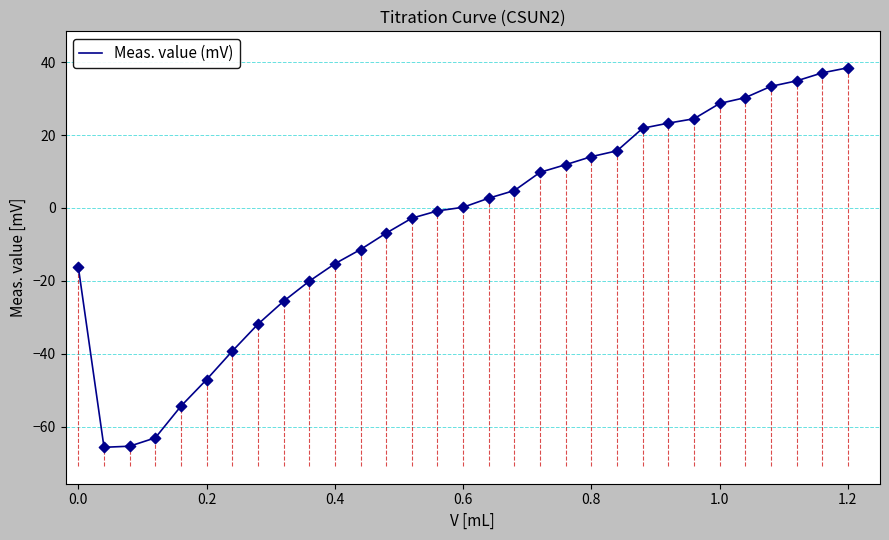

What is the greatest value displayed?

38.5